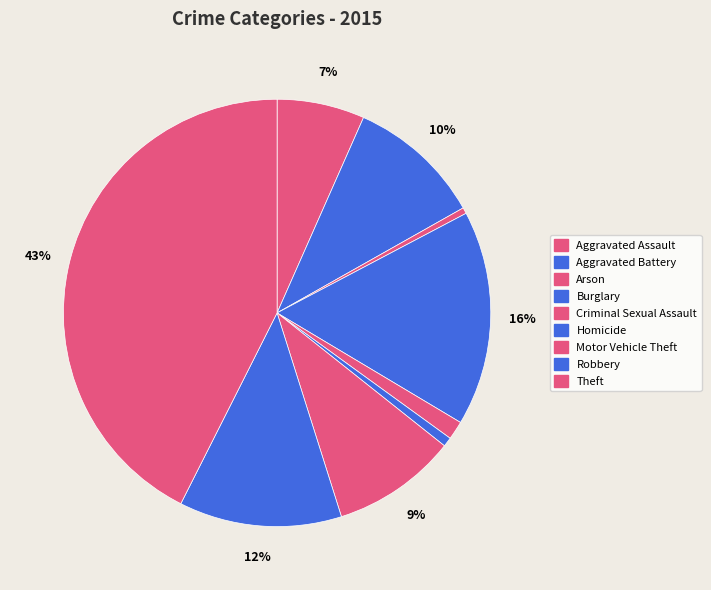

To the nearest percent, what is the difference between the largest and smallest slice percentages?

42%